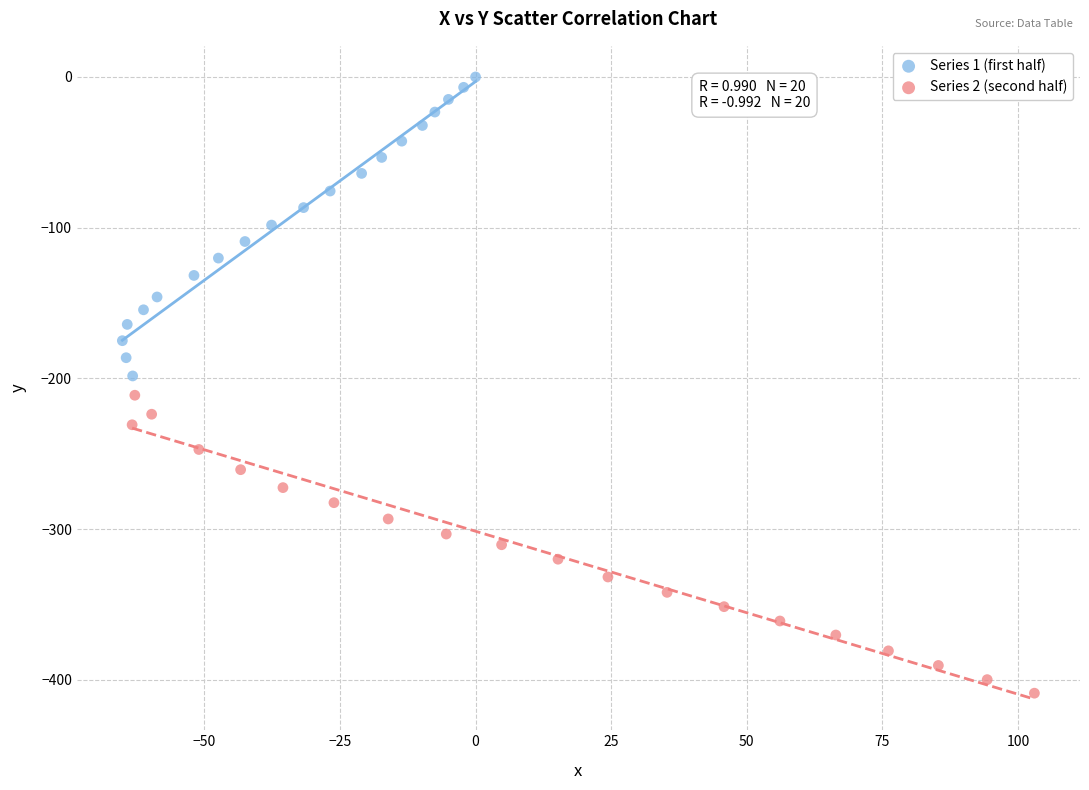

Which series contains the highest Y value?

Series 1 (first half)